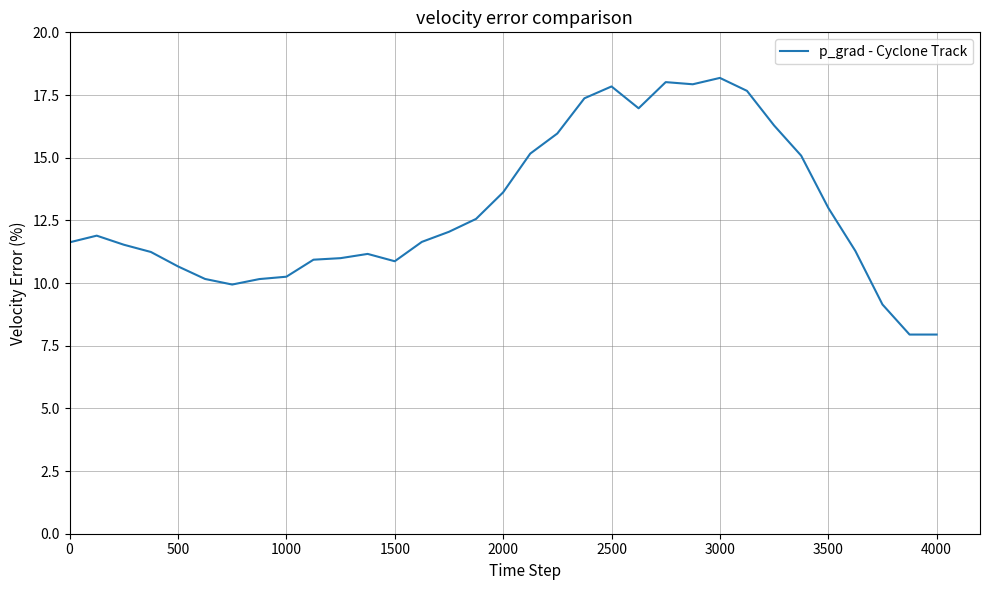

What is the greatest value displayed?

18.2